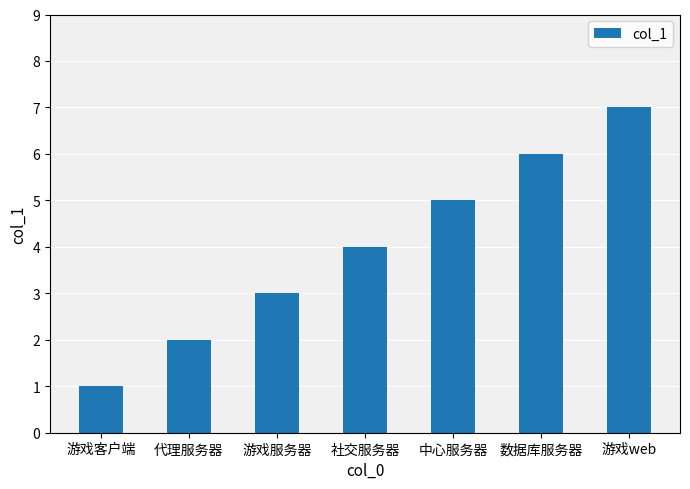

Reading left to right, what are all the values shown in this chart?

1	2	3	4	5	6	7